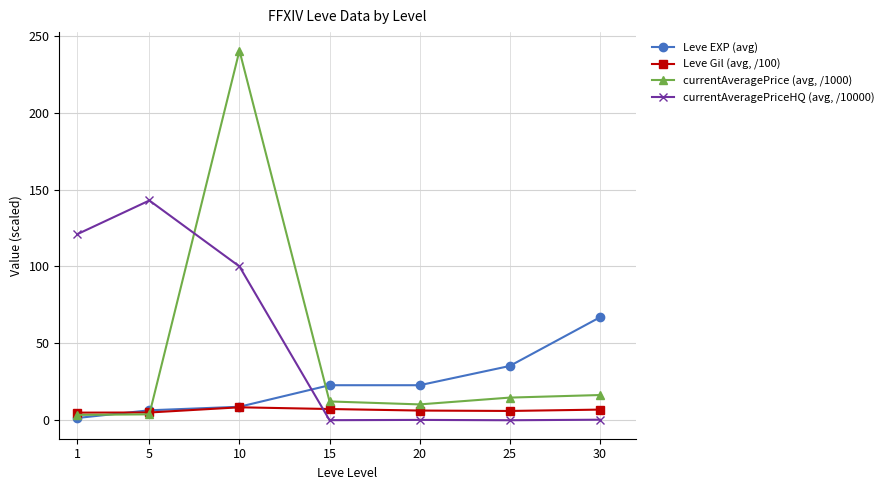

At 15, list the series in order from largest to smallest.

Leve EXP (avg), currentAveragePrice (avg, /1000), Leve Gil (avg, /100), currentAveragePriceHQ (avg, /10000)